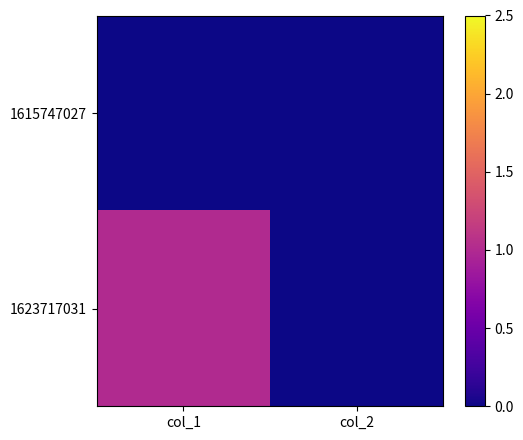

Between col_2 and col_1, which is larger?

col_2